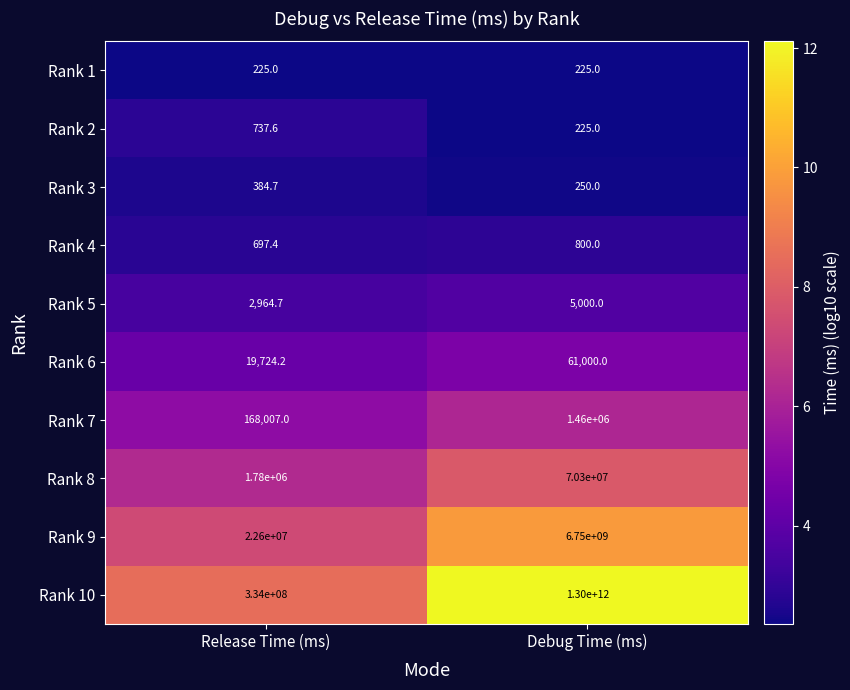

True or false: Rank 10 has a value of 1300000000000.0 at Debug Time (ms).

True